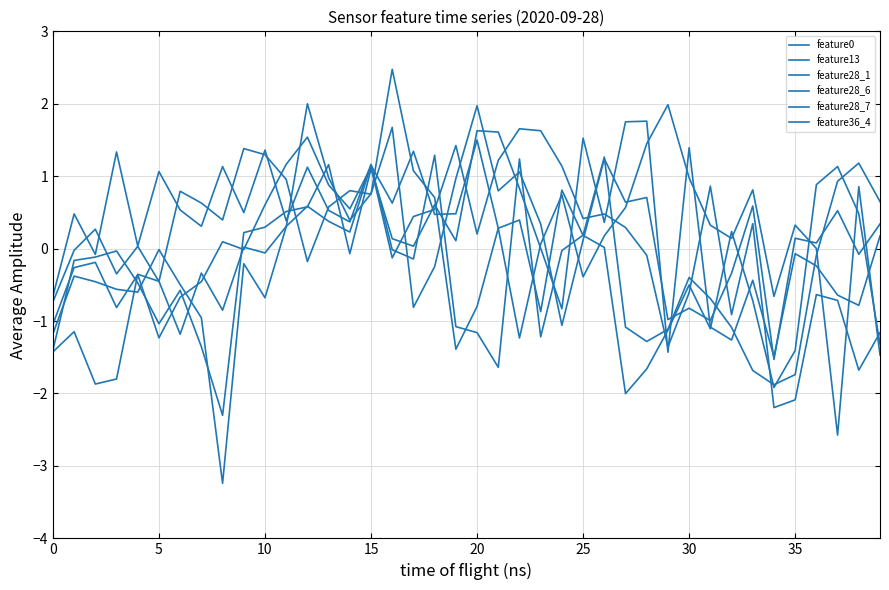

Where does the feature28_1 series first go above 0?

9